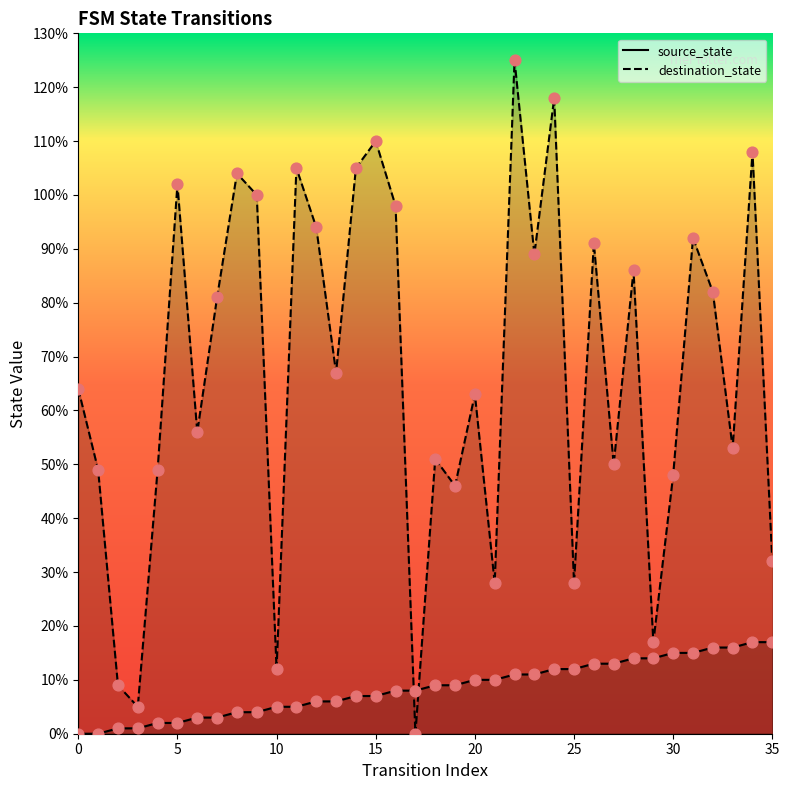

At how many categories does at least one series exceed 74?

17